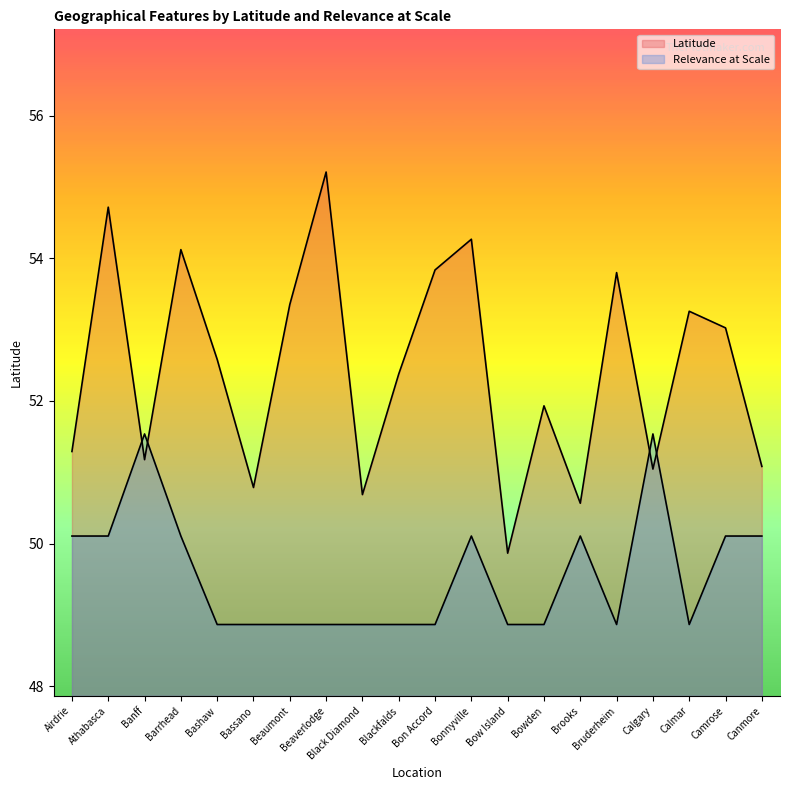

What is the label of the 14th point from the right?

Beaumont